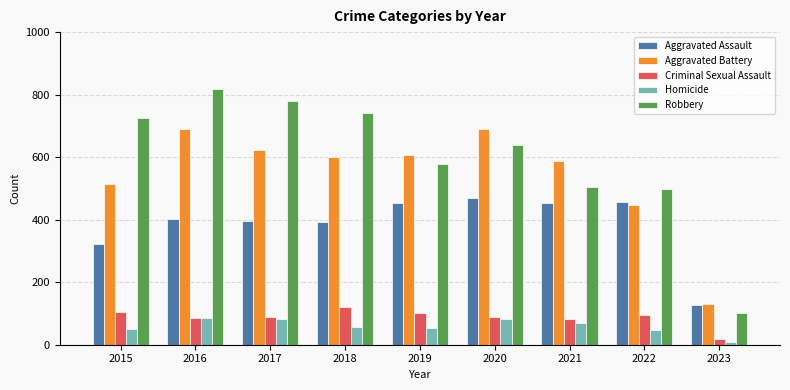

Rank the series by their maximum value, from highest to lowest.

Robbery, Aggravated Battery, Aggravated Assault, Criminal Sexual Assault, Homicide